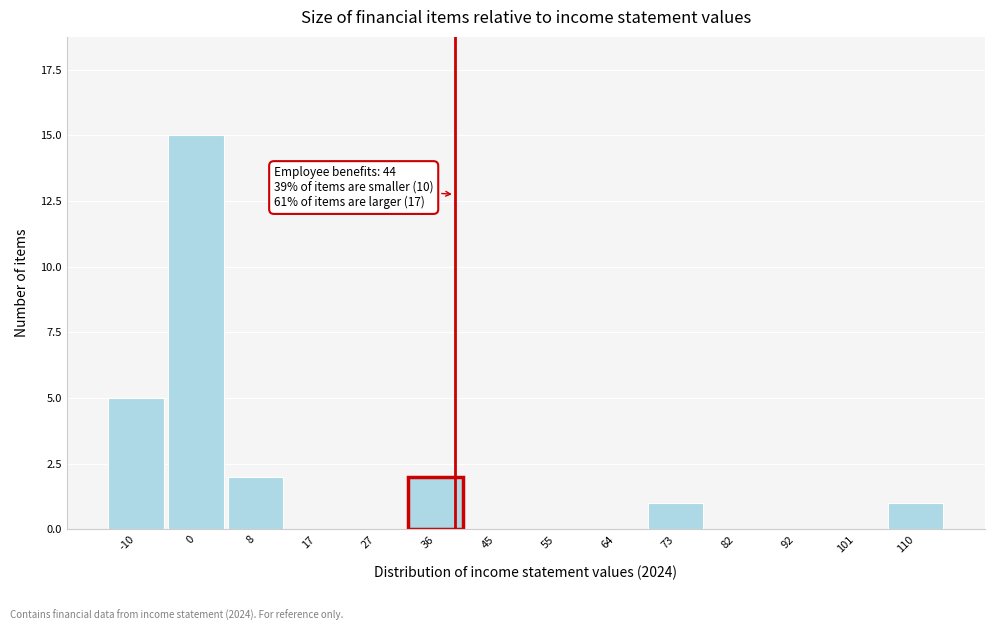

Reading left to right, extract all data points from this chart.

-10=5	0=15	8=2	17=0	27=0	36=2	45=0	55=0	64=0	73=1	82=0	92=0	101=0	110=1